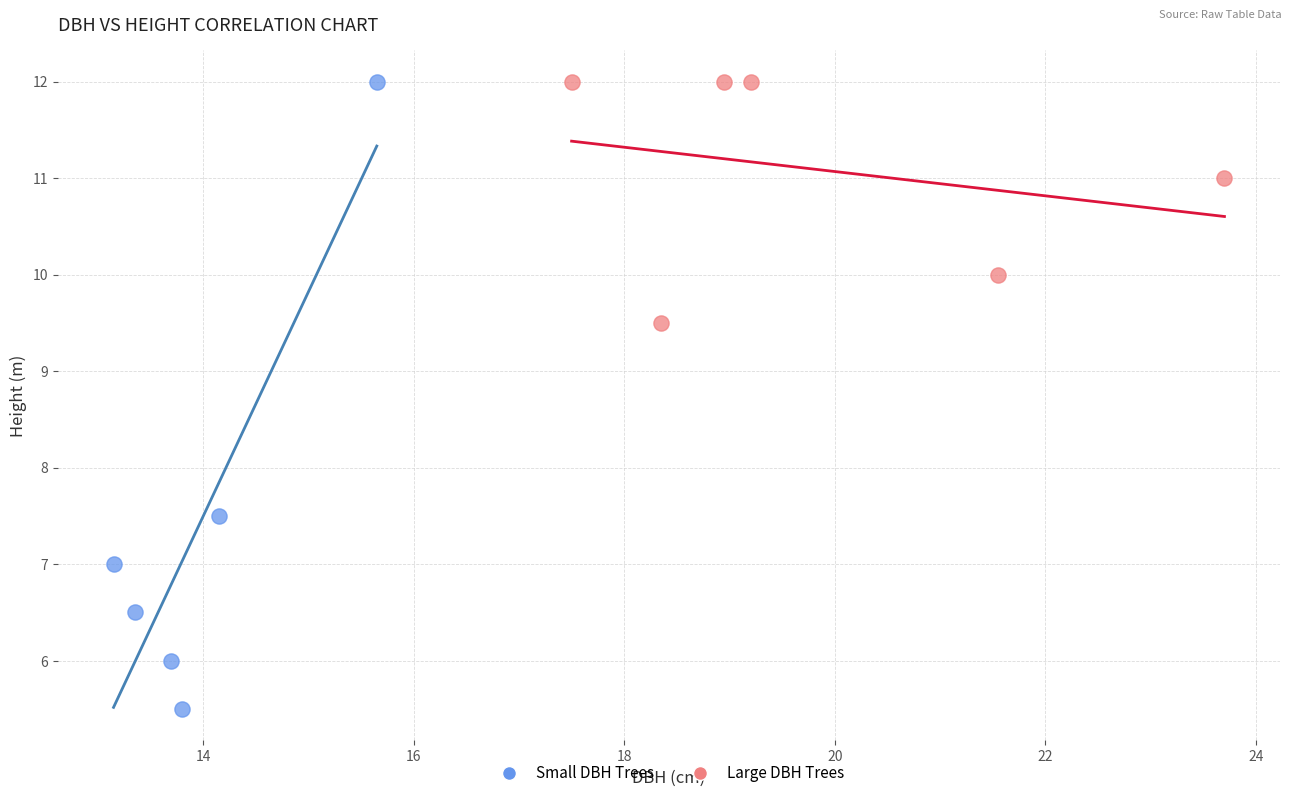

Which series contains the lowest Y value?

Small DBH Trees